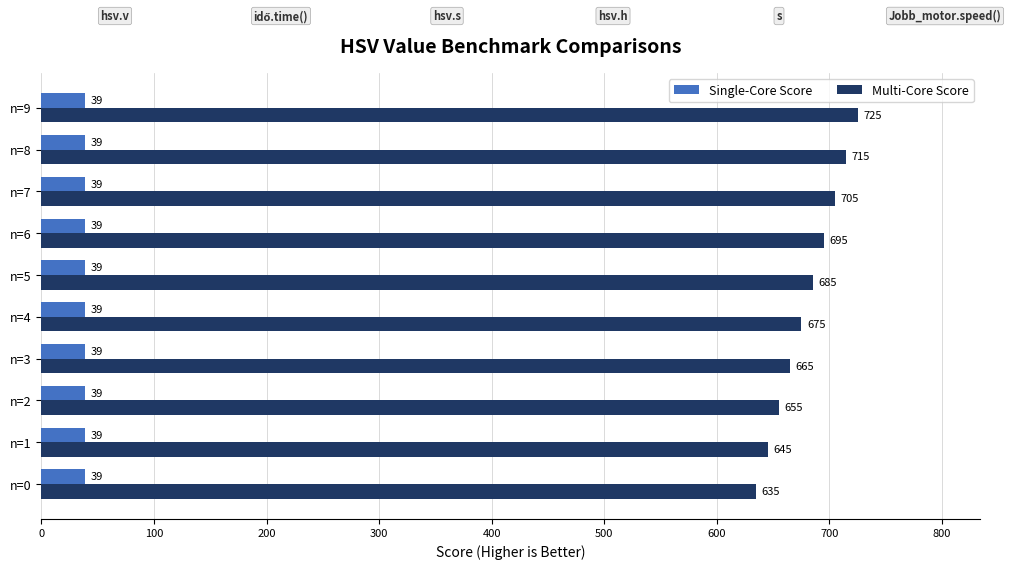

What is the sum of all Multi-Core Score values?

6800